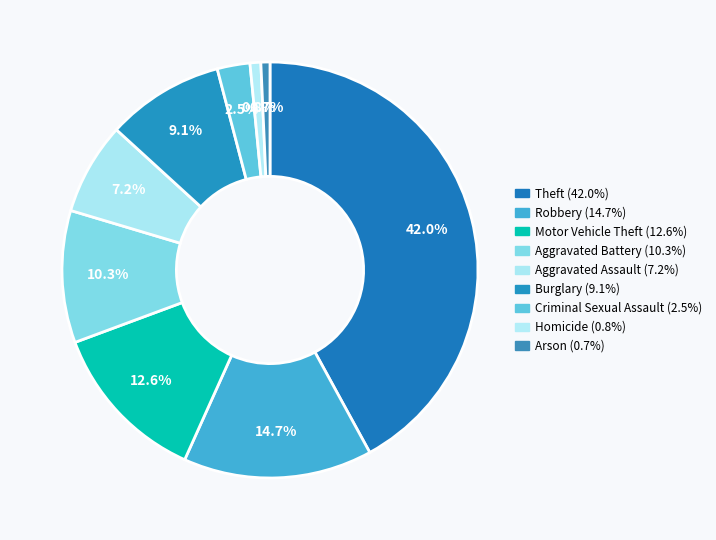

To the nearest percent, what is the difference between the largest and smallest slice percentages?

41%